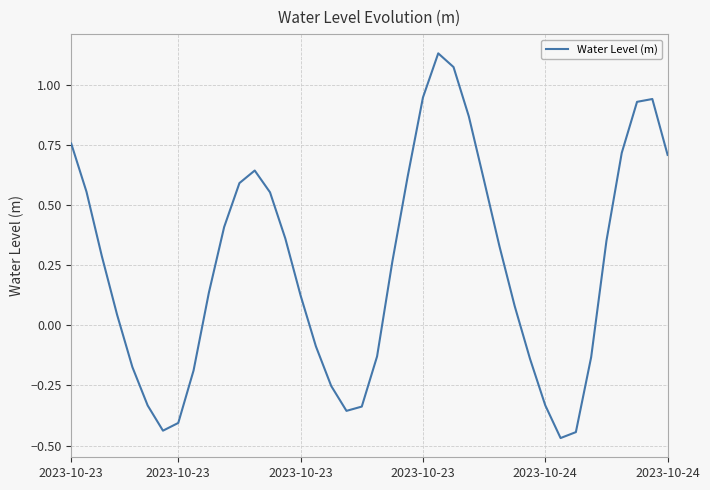

What is the difference between the maximum and minimum values?

1.6